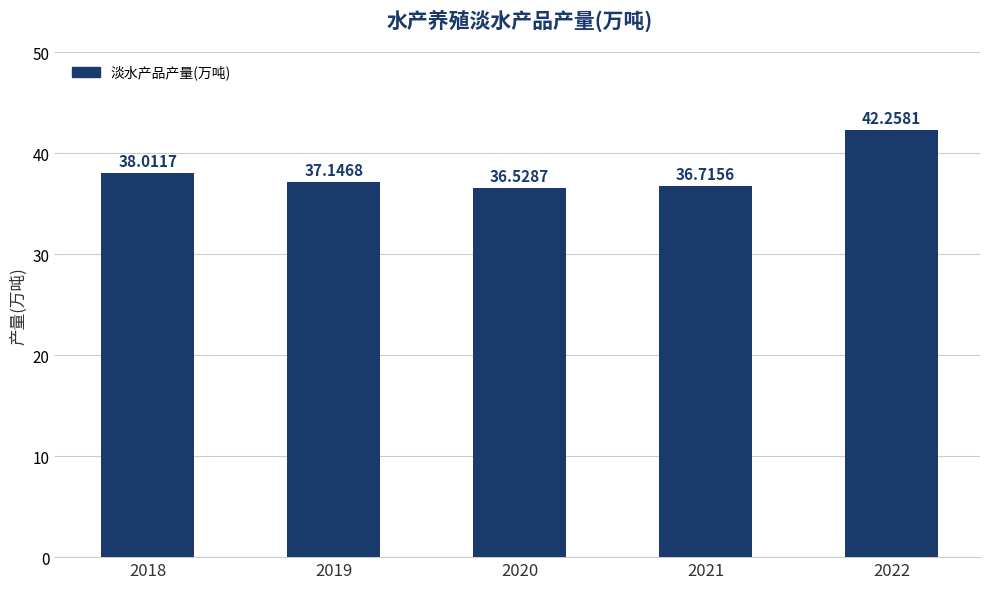

Reading right to left, extract all data points from this chart.

2022=42.3	2021=36.7	2020=36.5	2019=37.1	2018=38.0